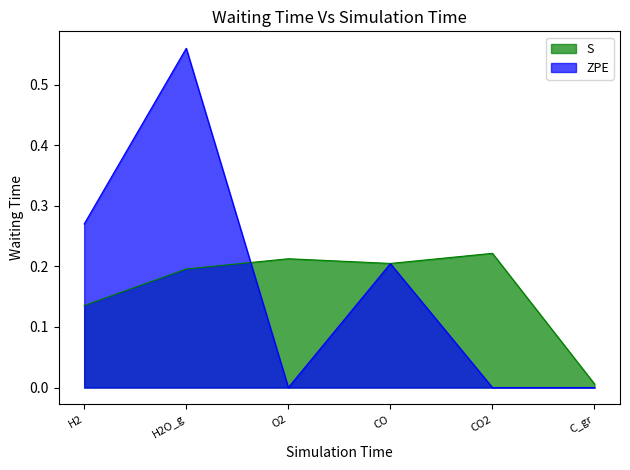

How many lines are shown in the chart?

2